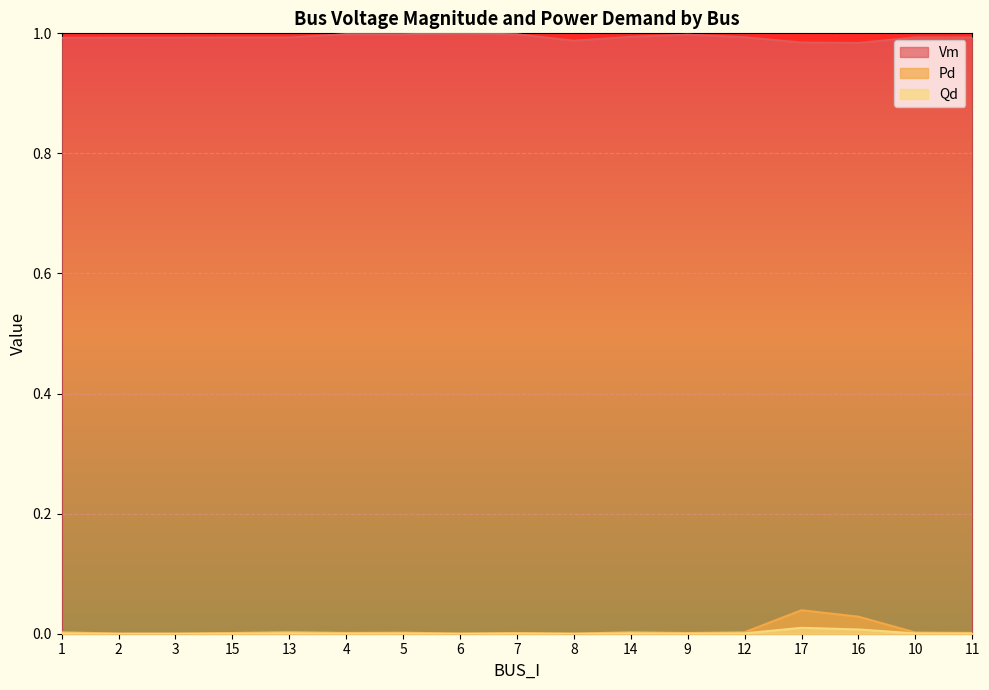

List the labels in order of Qd value, largest first.

17, 16, 13, 1, 14, 12, 10, 5, 11, 4, 7, 15, 9, 2, 3, 6, 8